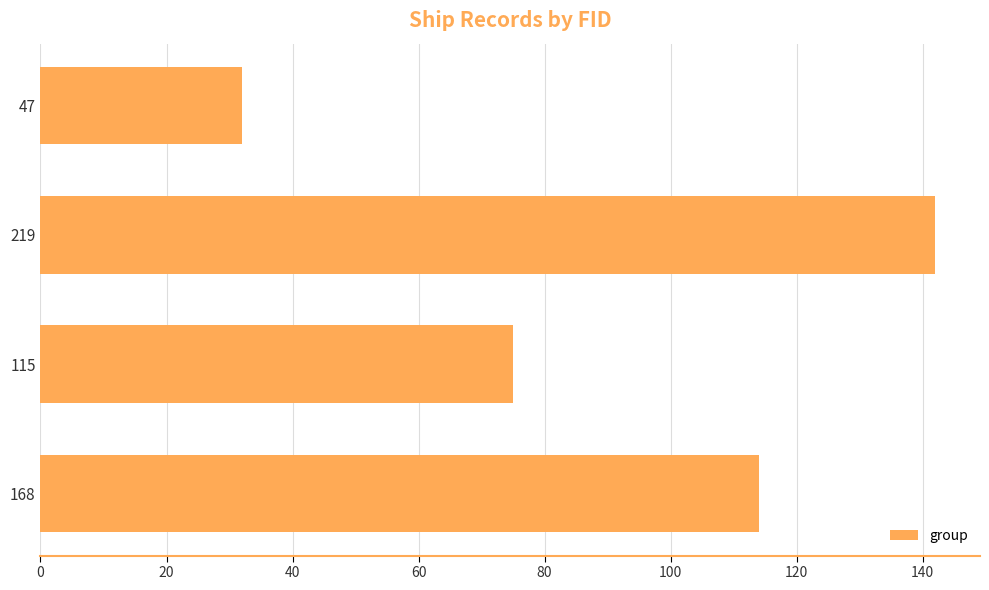

What is the difference between the values at 47 and 219?

110